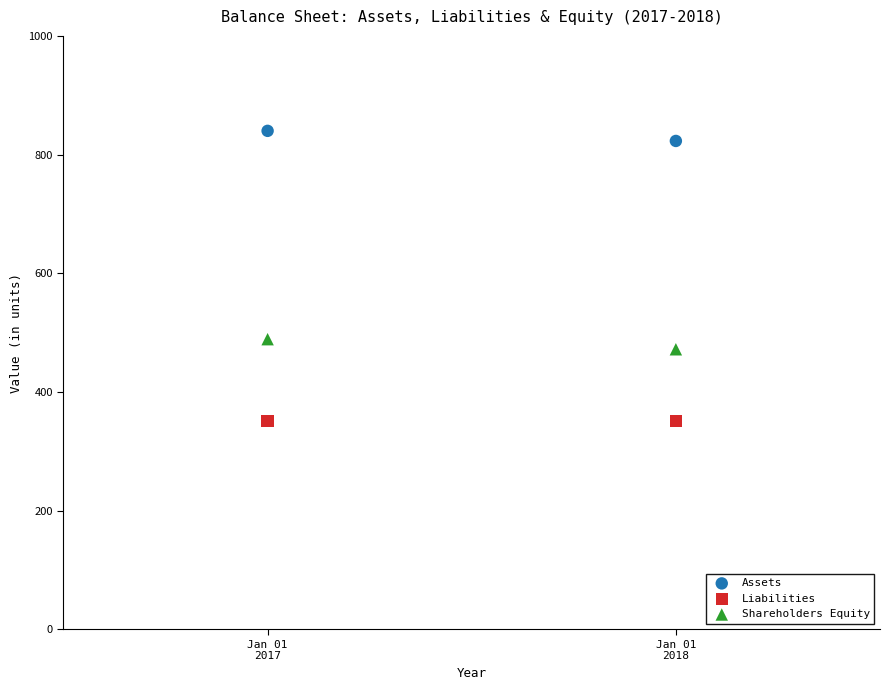

What are all the series names shown in the legend?

Assets, Liabilities, Shareholders Equity